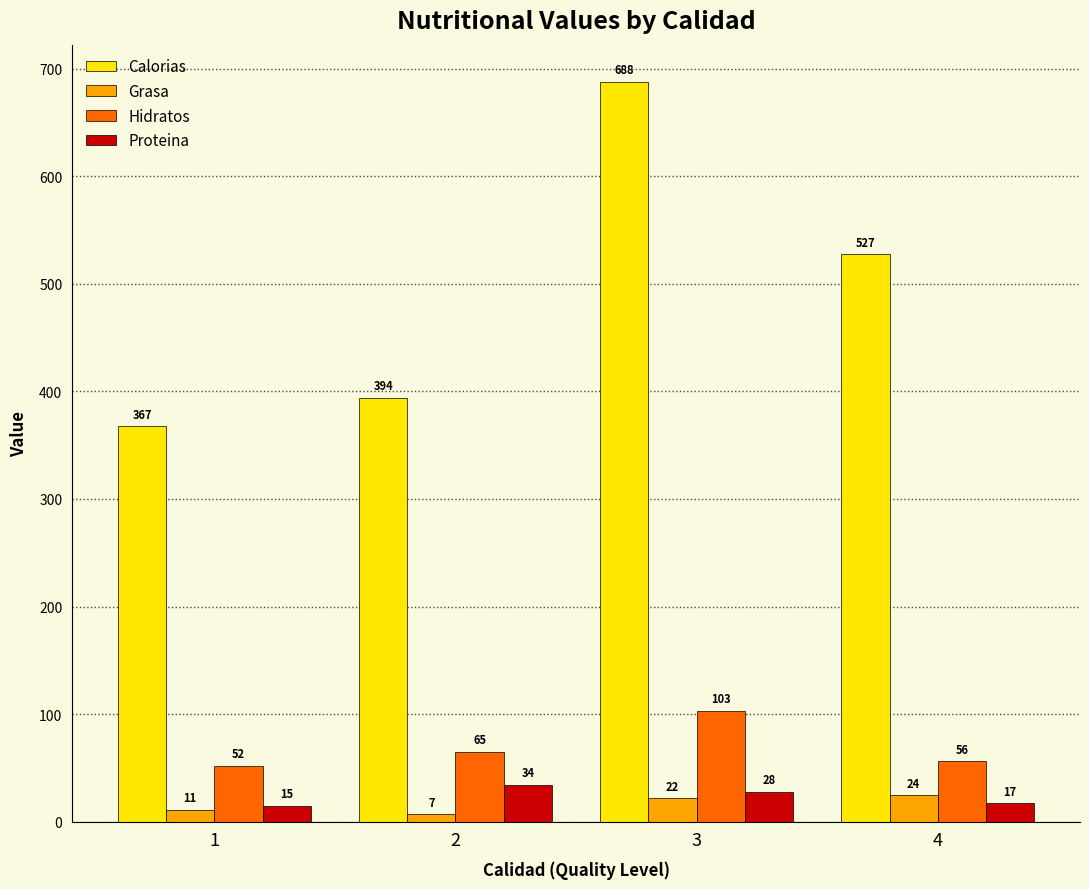

Read the Grasa value at 2.

6.8